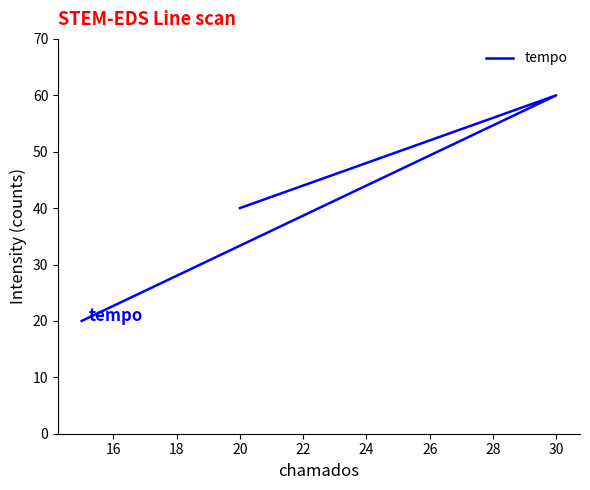

What is the sum of all values?

120